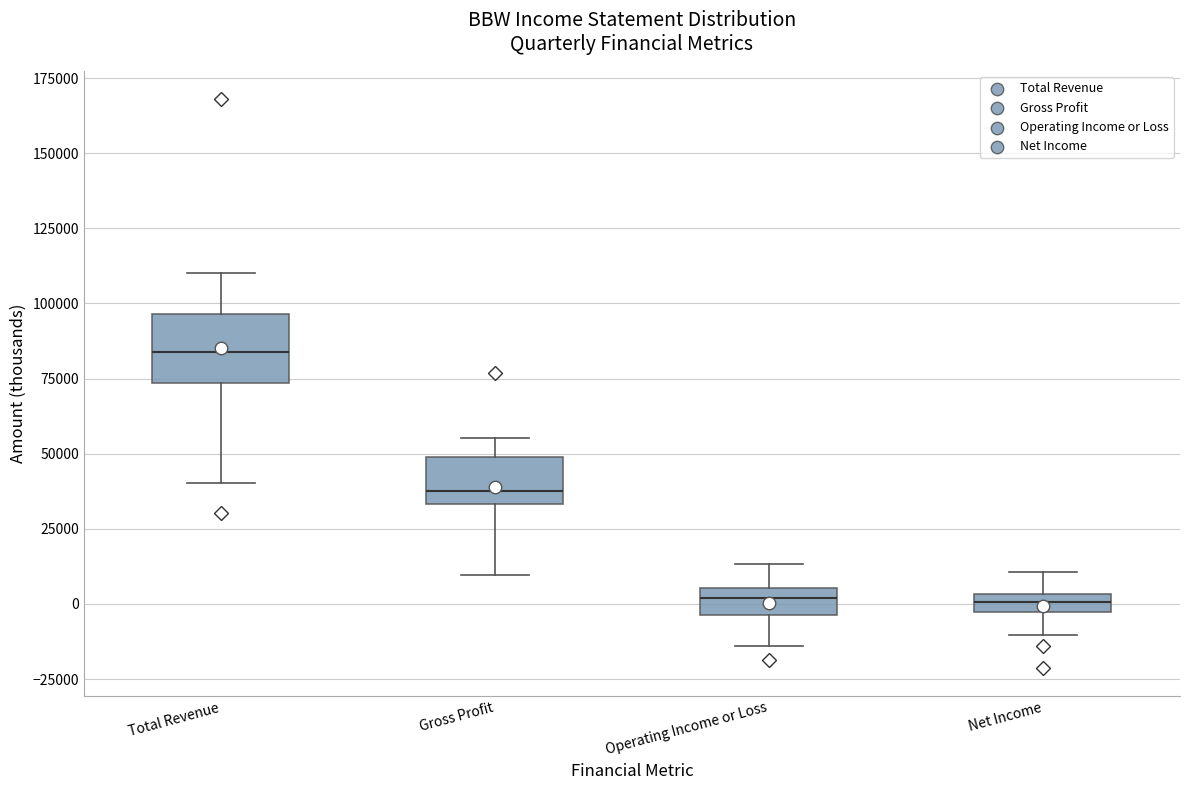

Where does the median line of the box for Net Income sit on the y-axis? The values are not printed on the chart, so give them approximately, as read against the axis.

0